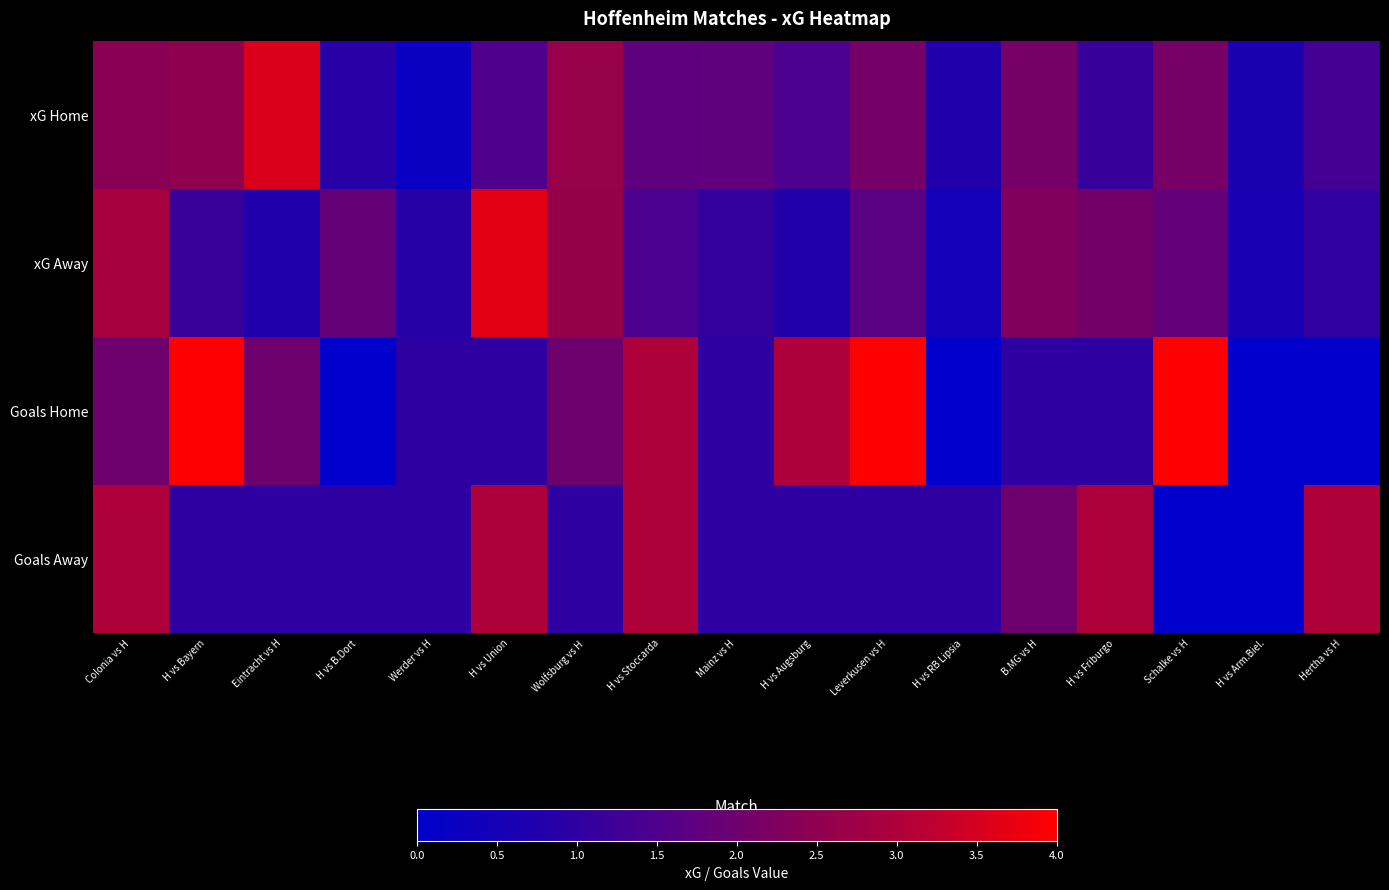

Reading left to right, extract all data points from this chart.

xG Home: Colonia vs H=2.4	H vs Bayern=2.5	Eintracht vs H=3.6	H vs B.Dort=0.9	Werder vs H=0.2	H vs Union=1.5	Wolfsburg vs H=2.7	H vs Stoccarda=1.8	Mainz vs H=1.8	H vs Augsburg=1.5	Leverkusen vs H=2.1	H vs RB Lipsia=0.8	B.MG vs H=2.1	H vs Friburgo=1.1	Schalke vs H=2.1	H vs Arm.Biel.=0.7	Hertha vs H=1.3
xG Away: Colonia vs H=2.9	H vs Bayern=1.2	Eintracht vs H=0.8	H vs B.Dort=1.8	Werder vs H=0.9	H vs Union=3.7	Wolfsburg vs H=2.6	H vs Stoccarda=1.5	Mainz vs H=1.1	H vs Augsburg=0.8	Leverkusen vs H=1.7	H vs RB Lipsia=0.5	B.MG vs H=2.3	H vs Friburgo=2.1	Schalke vs H=1.8	H vs Arm.Biel.=0.6	Hertha vs H=1.1
Goals Home: Colonia vs H=2.0	H vs Bayern=4.0	Eintracht vs H=2.0	H vs B.Dort=0.0	Werder vs H=1.0	H vs Union=1.0	Wolfsburg vs H=2.0	H vs Stoccarda=3.0	Mainz vs H=1.0	H vs Augsburg=3.0	Leverkusen vs H=4.0	H vs RB Lipsia=0.0	B.MG vs H=1.0	H vs Friburgo=1.0	Schalke vs H=4.0	H vs Arm.Biel.=0.0	Hertha vs H=0.0
Goals Away: Colonia vs H=3.0	H vs Bayern=1.0	Eintracht vs H=1.0	H vs B.Dort=1.0	Werder vs H=1.0	H vs Union=3.0	Wolfsburg vs H=1.0	H vs Stoccarda=3.0	Mainz vs H=1.0	H vs Augsburg=1.0	Leverkusen vs H=1.0	H vs RB Lipsia=1.0	B.MG vs H=2.0	H vs Friburgo=3.0	Schalke vs H=0.0	H vs Arm.Biel.=0.0	Hertha vs H=3.0